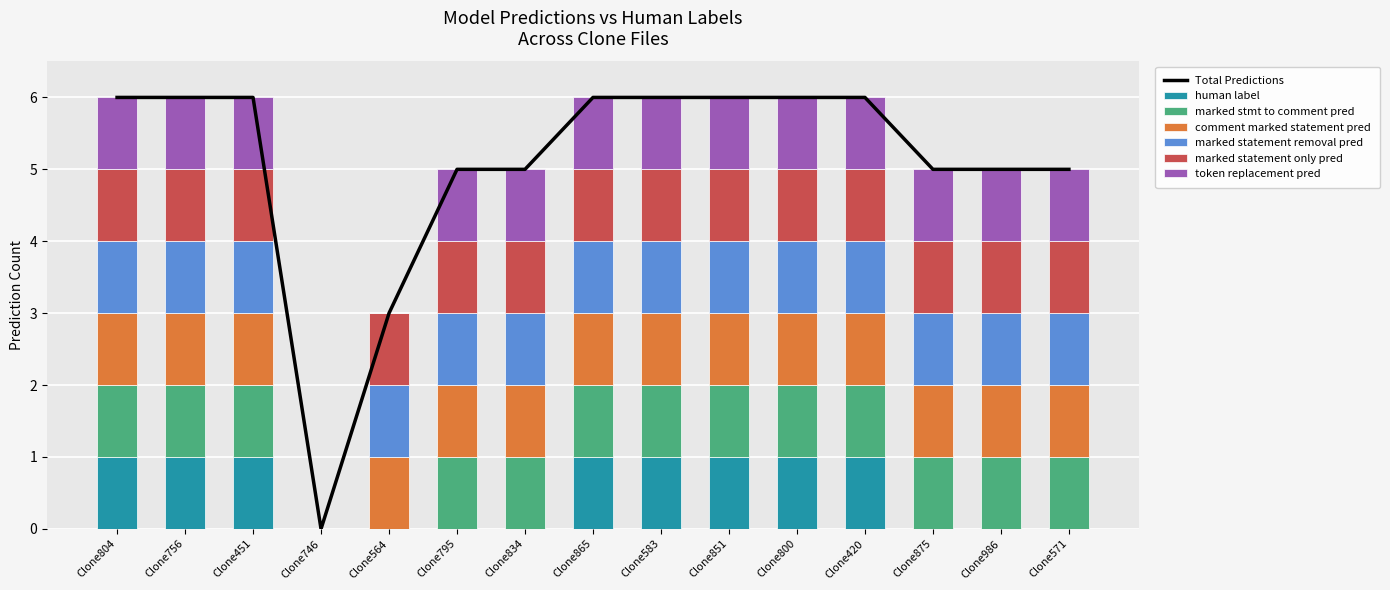

What is the highest value of the marked statement removal pred series?

1